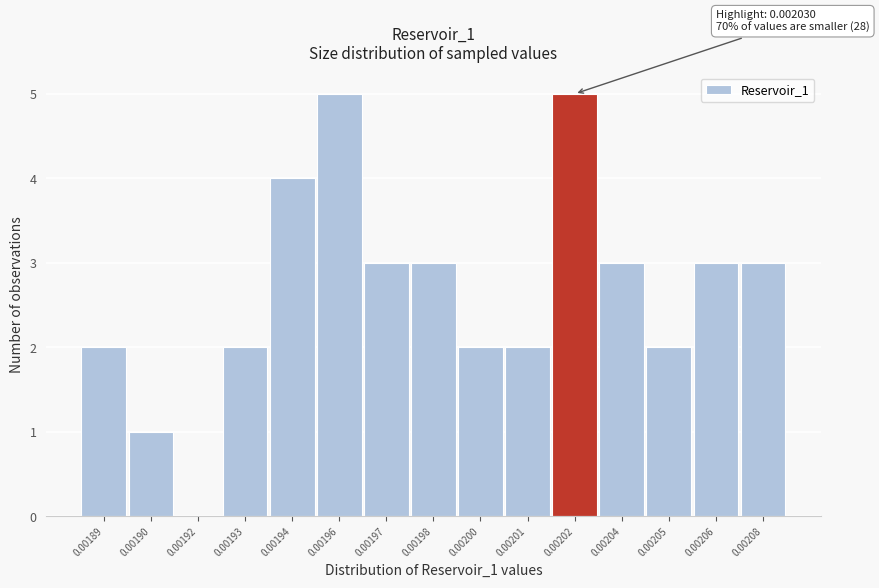

Reading left to right, extract all data points from this chart.

0.00189=2	0.00190=1	0.00192=0	0.00193=2	0.00194=4	0.00196=5	0.00197=3	0.00198=3	0.00200=2	0.00201=2	0.00202=5	0.00204=3	0.00205=2	0.00206=3	0.00208=3